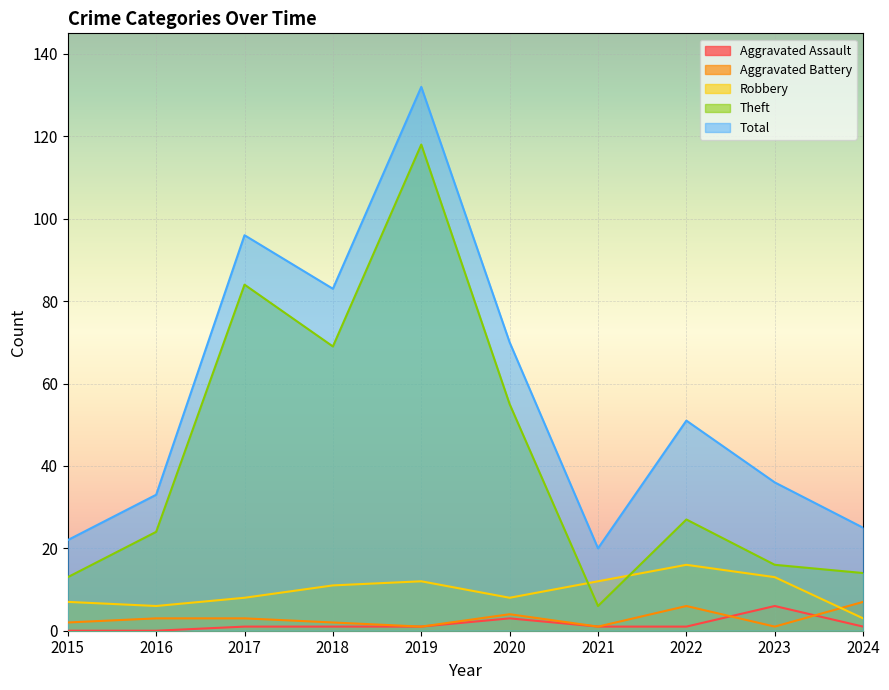

What is the difference between the second highest and second lowest values in the Total series?

74